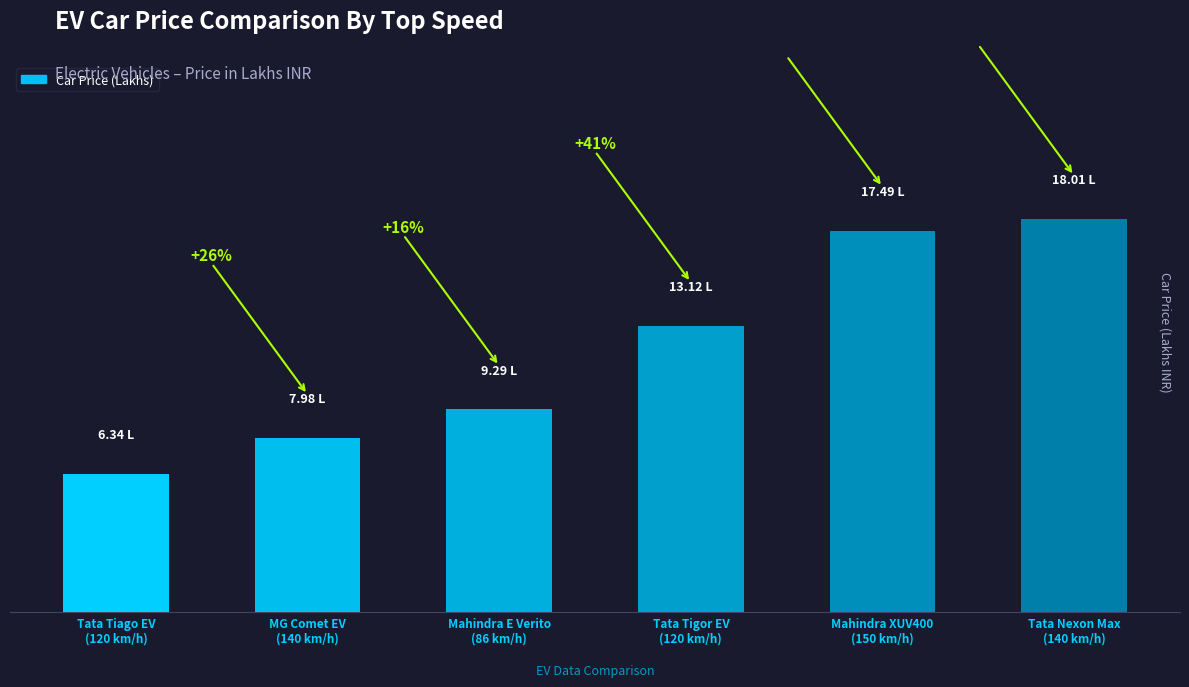

What is the change in value from MG Comet EV
(140 km/h) to Mahindra XUV400
(150 km/h)?

+9.5